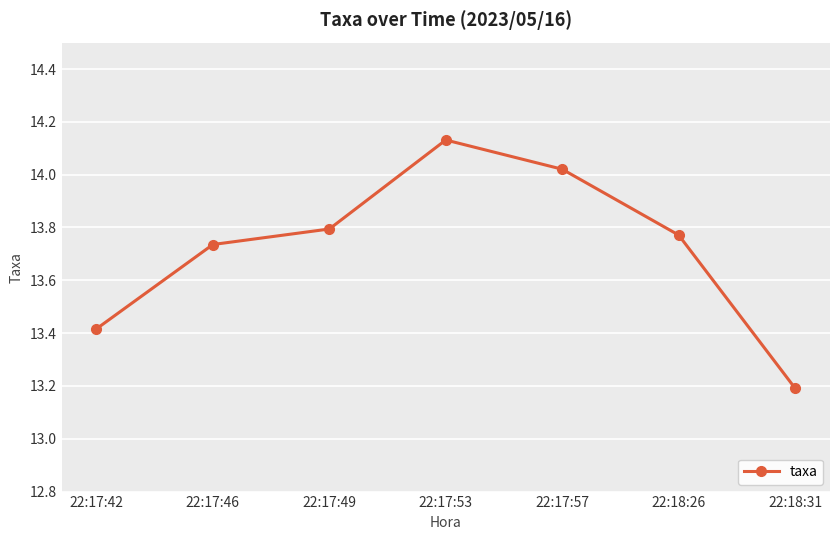

How many series are shown in this chart?

1